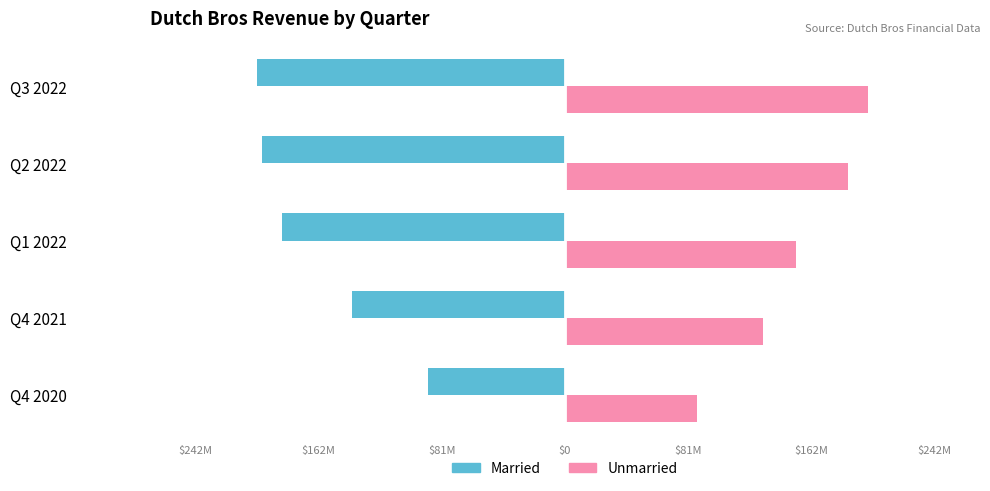

What is the sum of all Married values?

-817000000